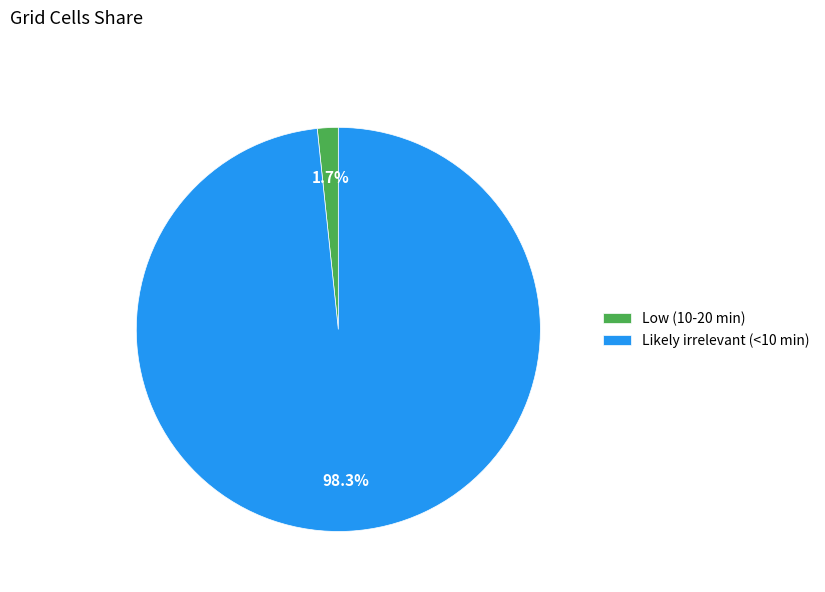

Count the number of slices in the pie.

2